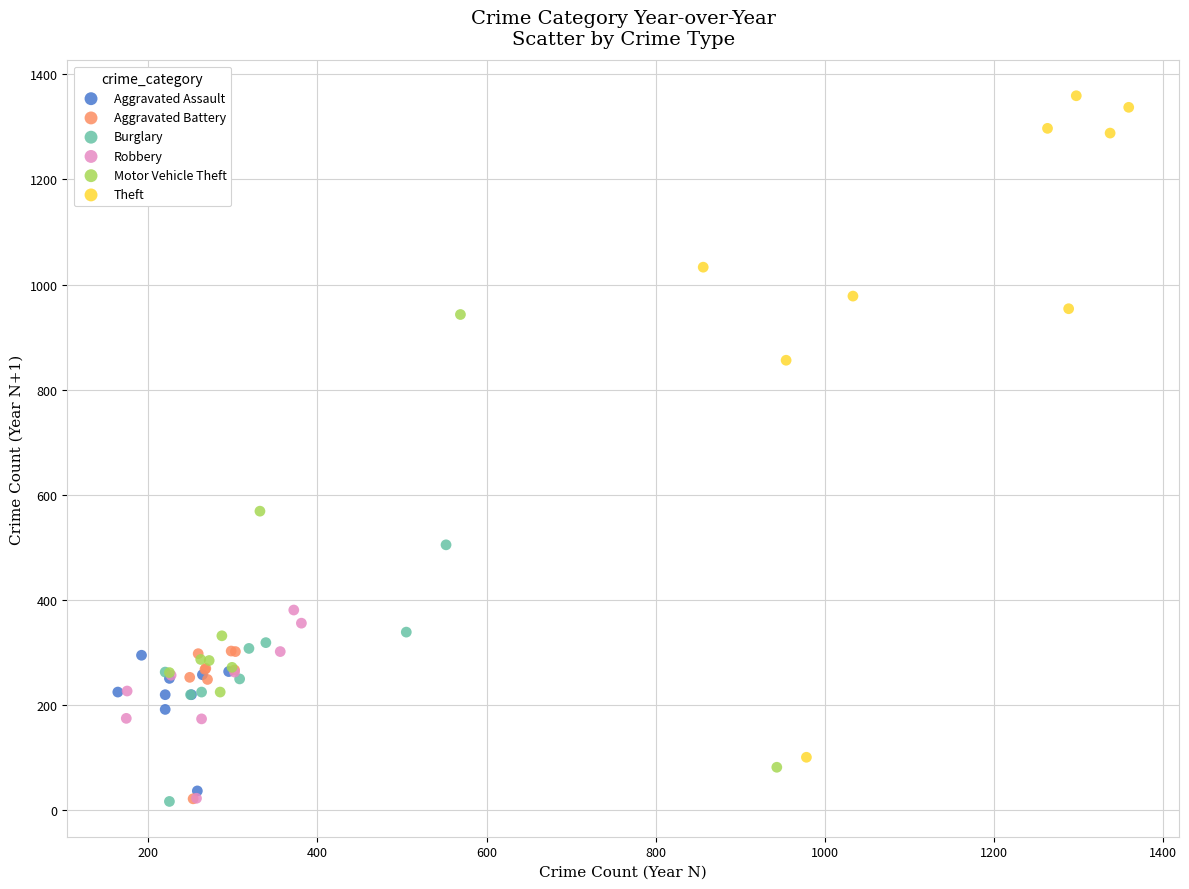

Which series contains the highest Y value?

Theft